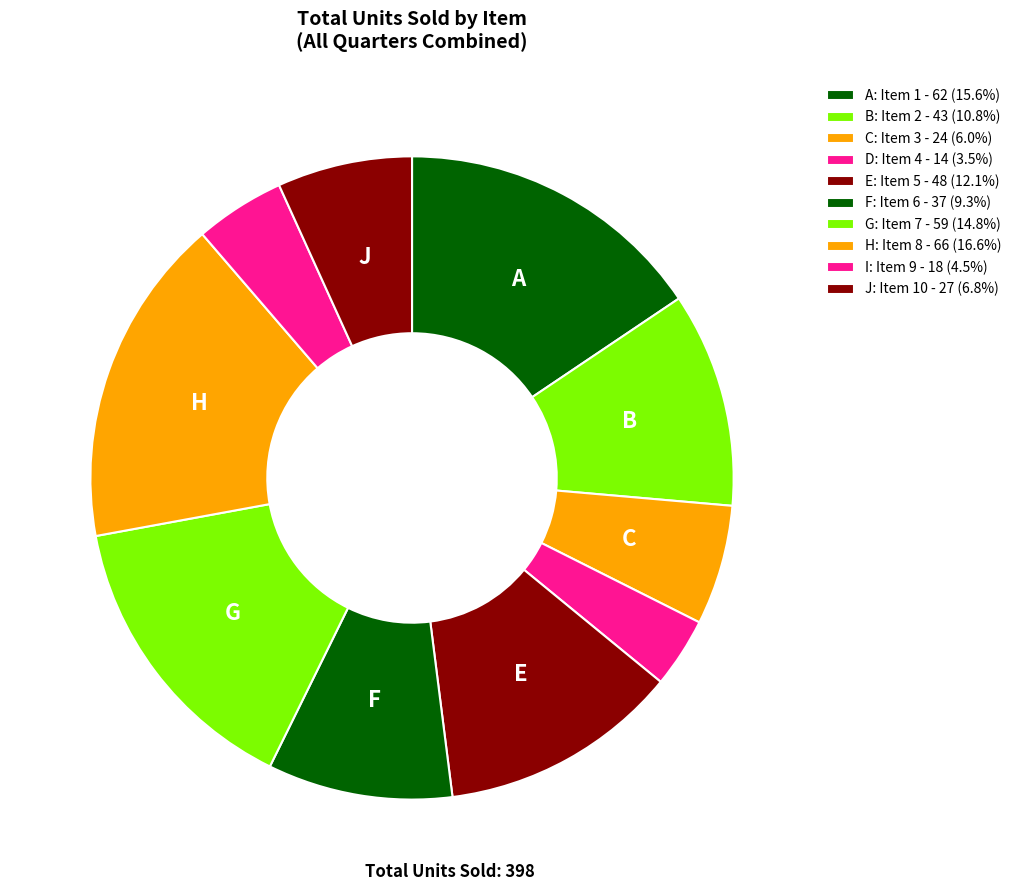

Which category has the smallest portion of the pie?

Item 4